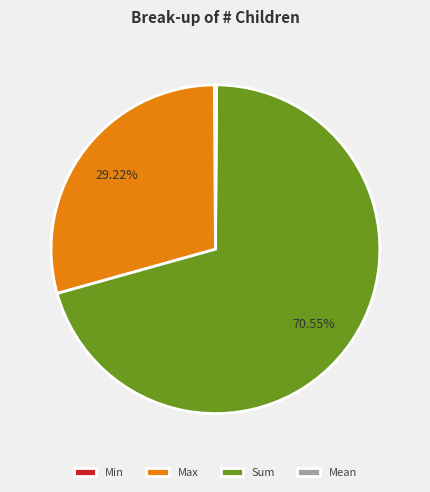

What is the majority slice?

Sum